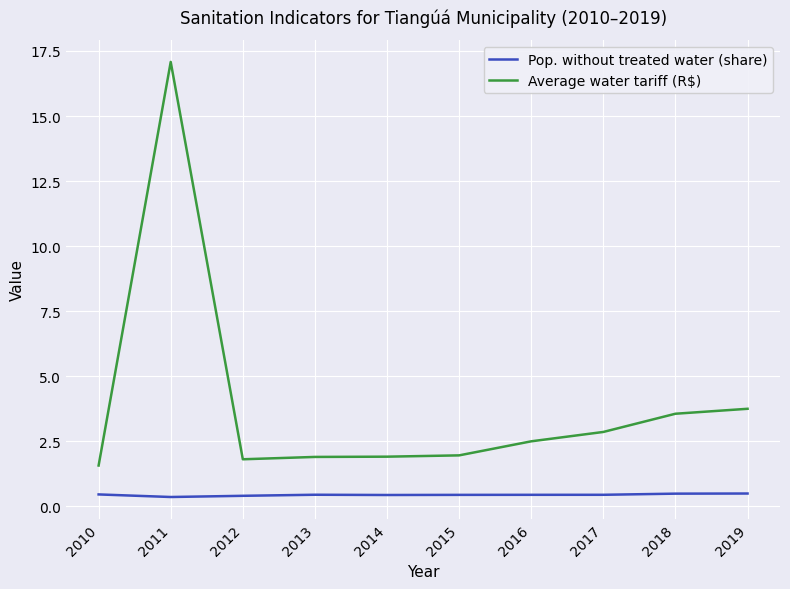

What is the total value across all series at 2015?

2.4